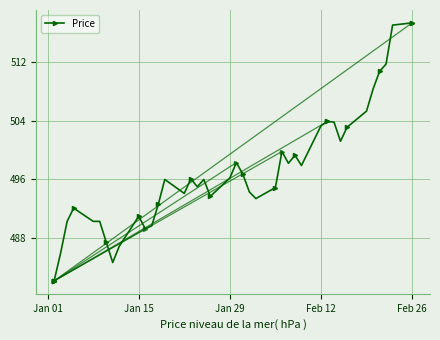

True or false: the data has more than 1 interior local peaks.

True